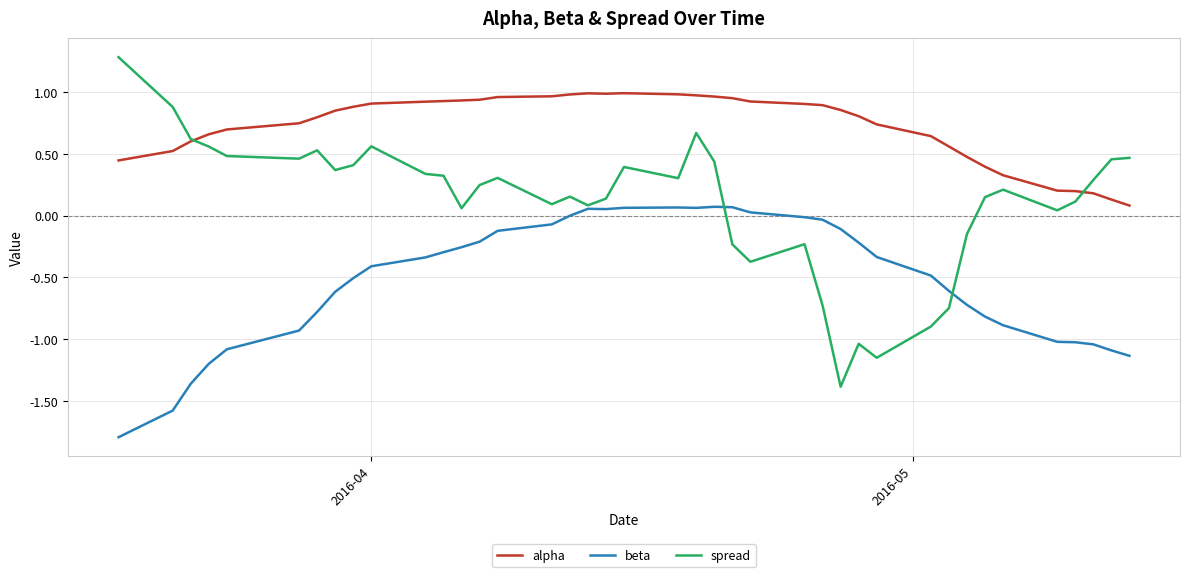

List the series in order of their overall mean, highest first.

alpha, spread, beta